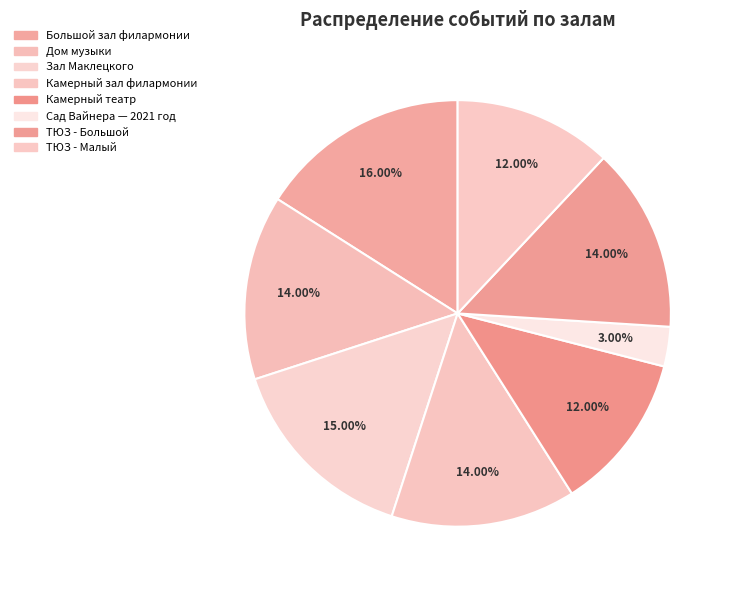

What is the change in value from Дом музыки to Зал Маклецкого?

+1